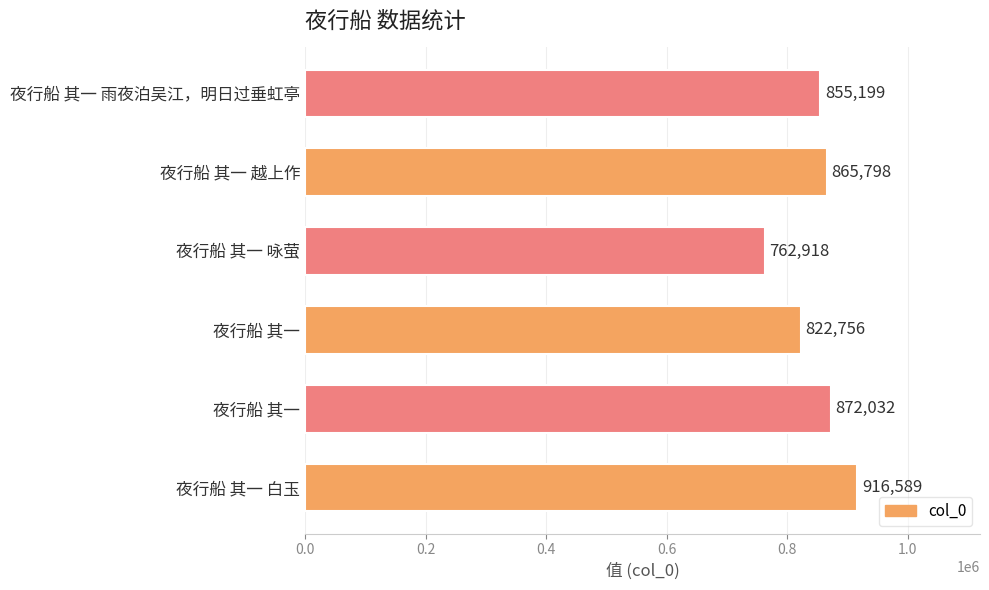

How many bars are there in total?

6